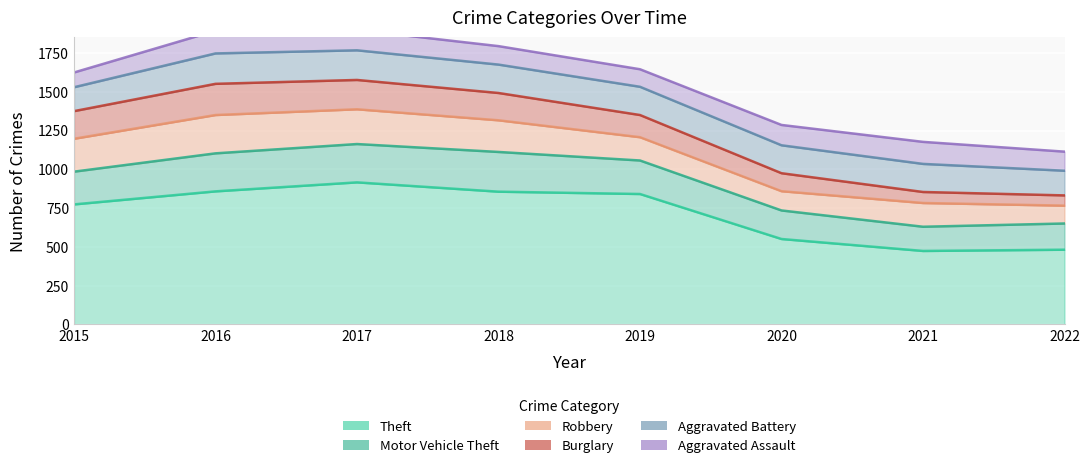

The Aggravated Assault series shows 95 at 2015. True or false?

True